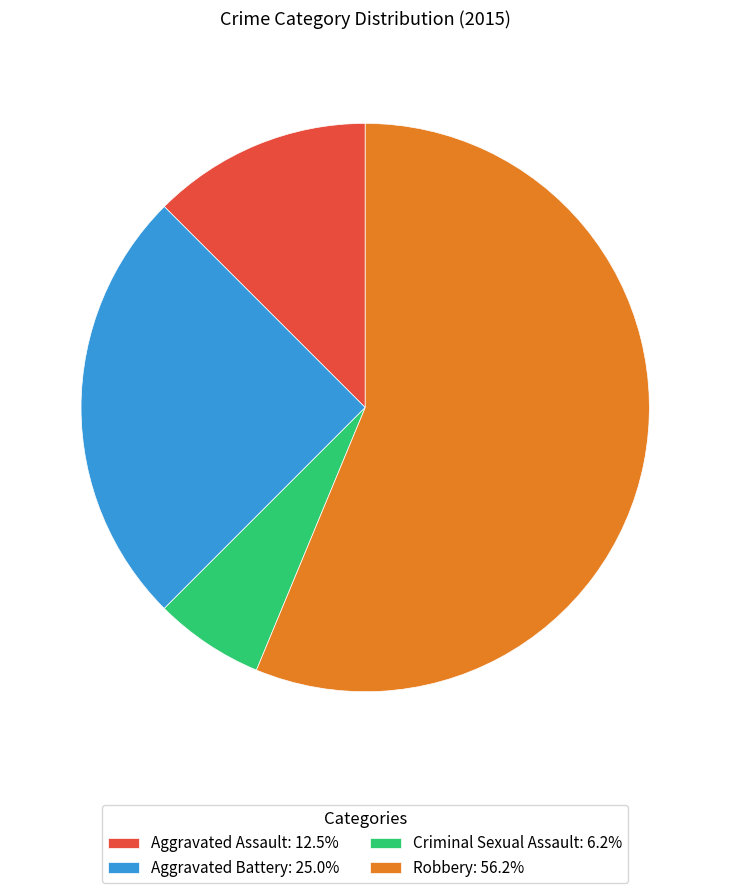

Does any single category account for the majority?

Yes